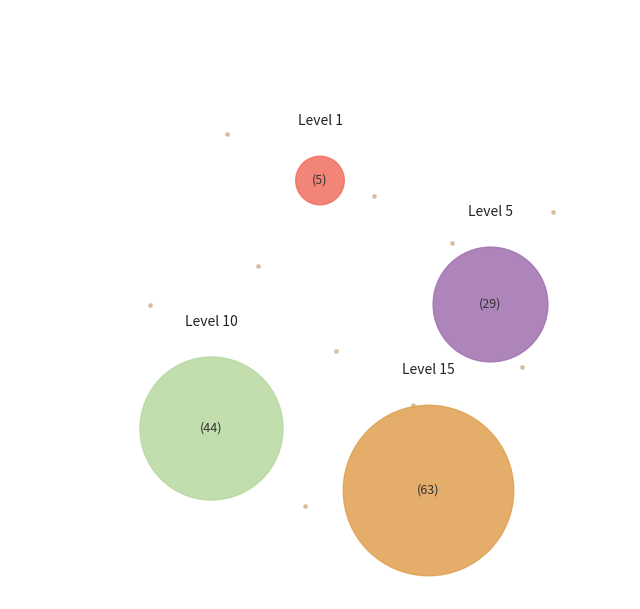

Which category has the smallest portion of the pie?

1